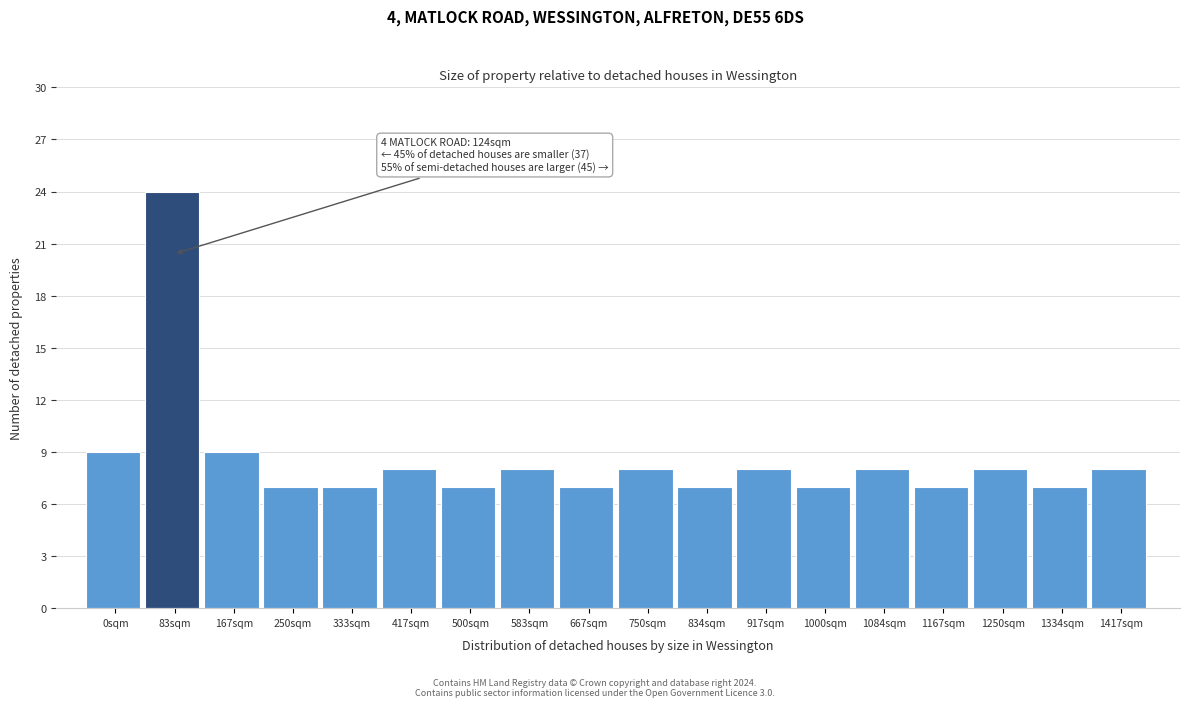

Reading left to right, extract all data points from this chart.

0sqm=9	83sqm=24	167sqm=9	250sqm=7	333sqm=7	417sqm=8	500sqm=7	583sqm=8	667sqm=7	750sqm=8	834sqm=7	917sqm=8	1000sqm=7	1084sqm=8	1167sqm=7	1250sqm=8	1334sqm=7	1417sqm=8